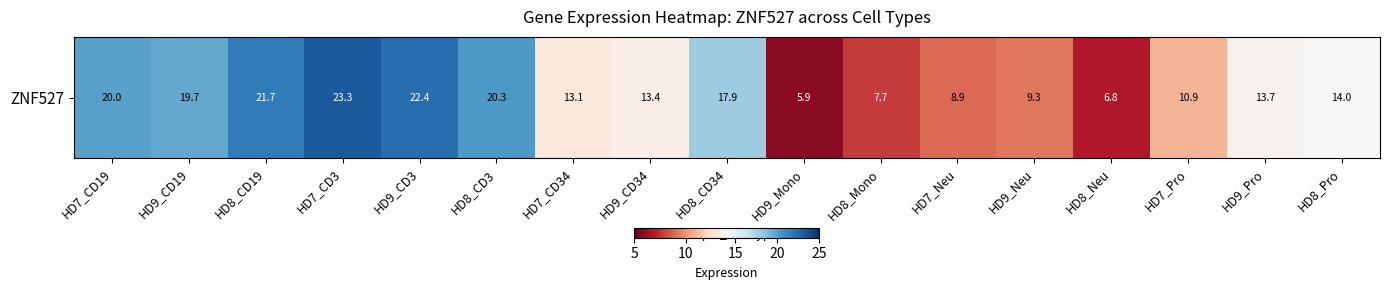

What is the minimum value shown in the chart?

5.9